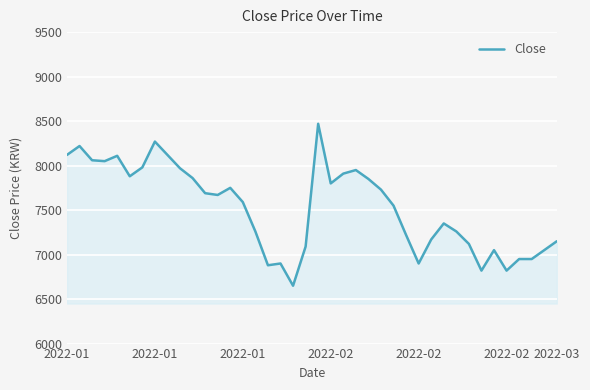

What is the average value?

7530